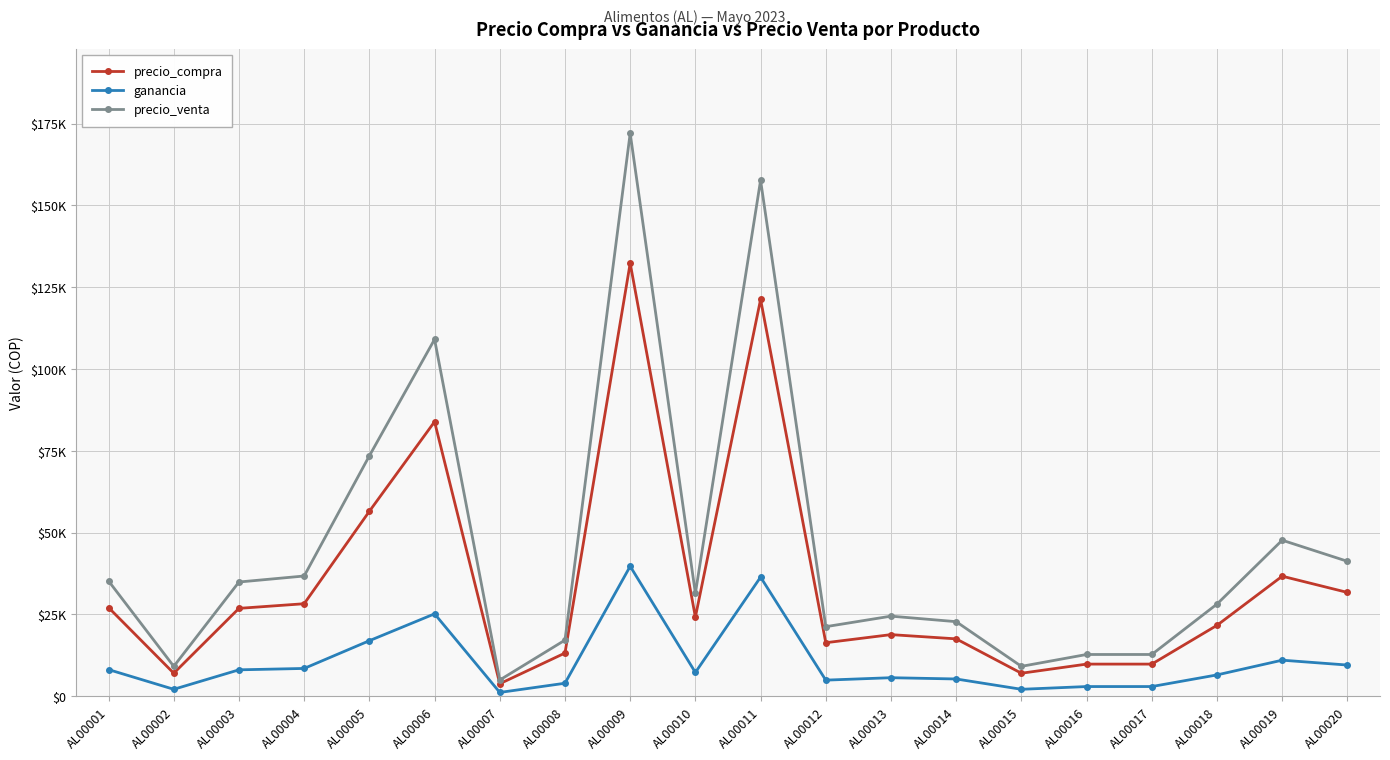

Is this an area chart (filled region under the line)?

No